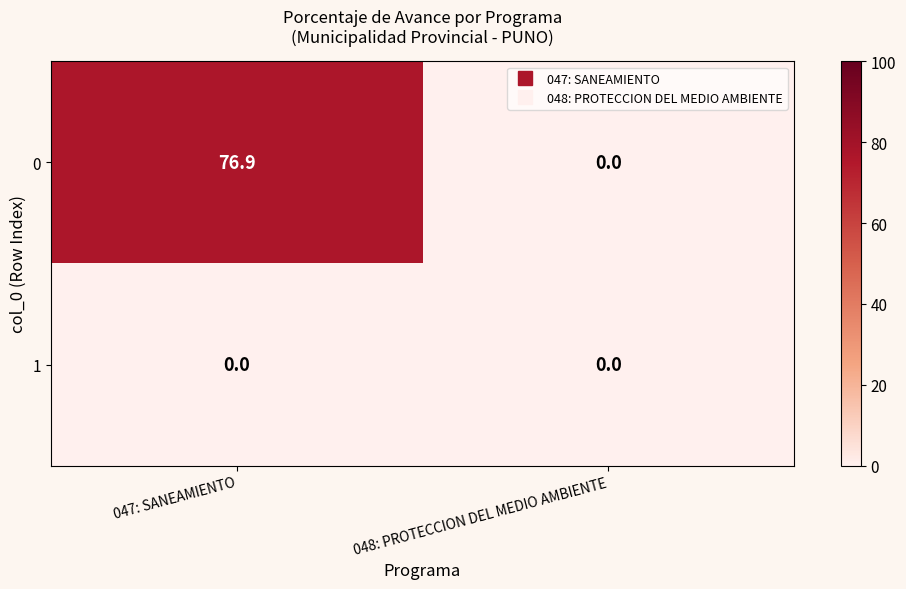

List the series in order of their overall mean, highest first.

0, 1